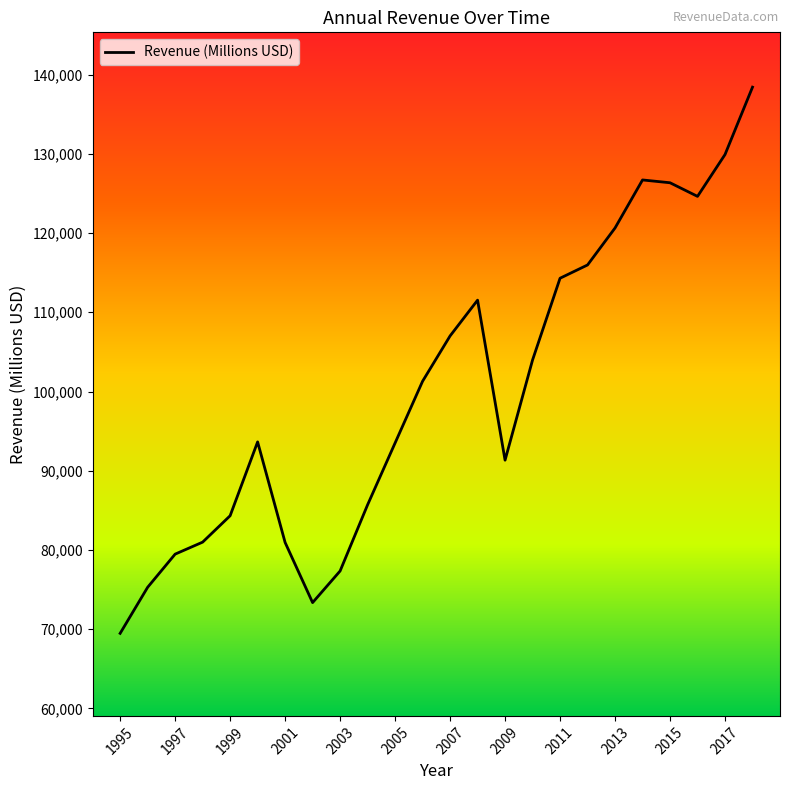

What is the minimum value shown in the chart?

69470